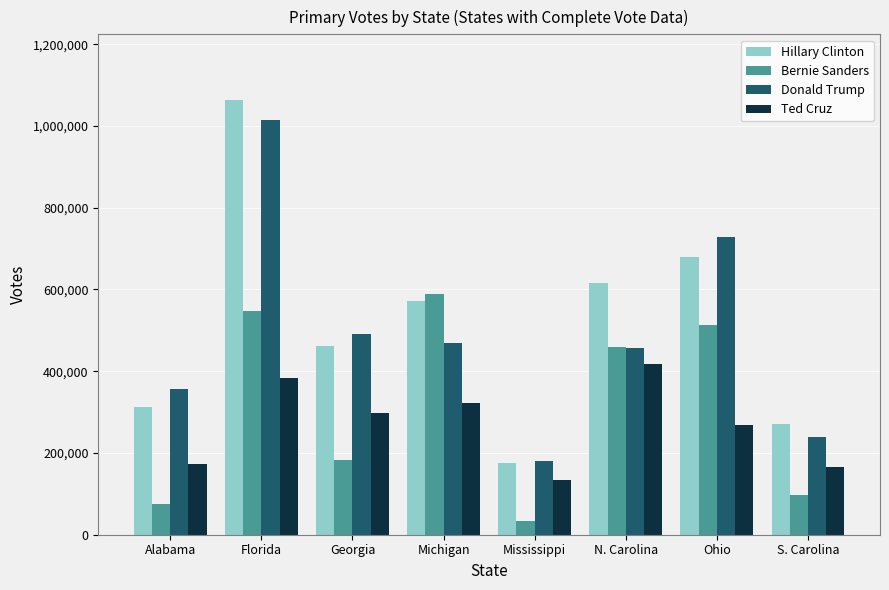

What is the label of the 2nd bar from the right?

Ohio